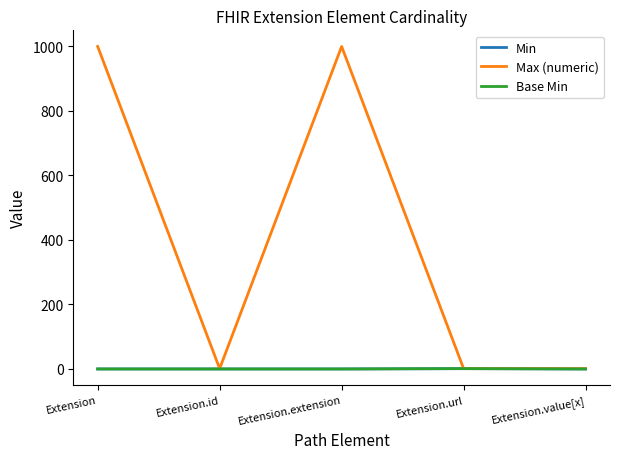

Does the chart have visible grid lines?

No